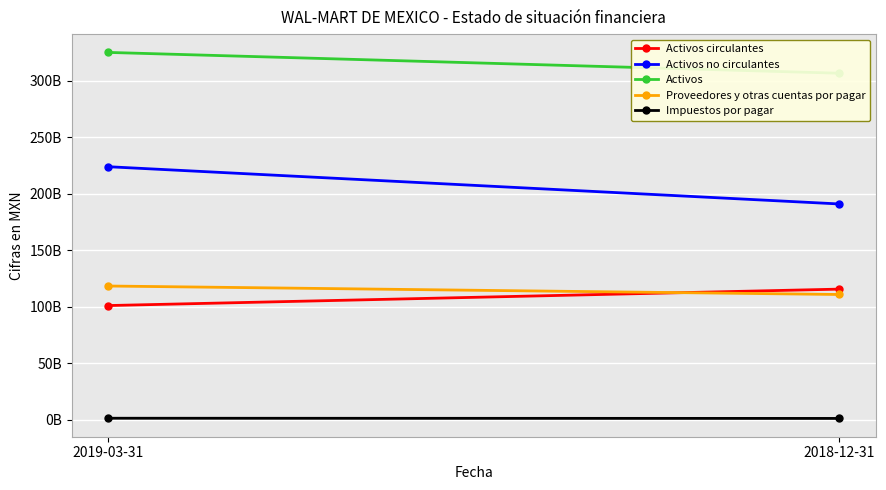

Reading left to right, transcribe all the data shown in this chart.

Activos circulantes: 101080346000	115614816000
Activos no circulantes: 223862730000	190914017000
Activos: 324943076000	306528833000
Proveedores y otras cuentas por pagar: 118360592000	110861691000
Impuestos por pagar: 1432288000	1269116000